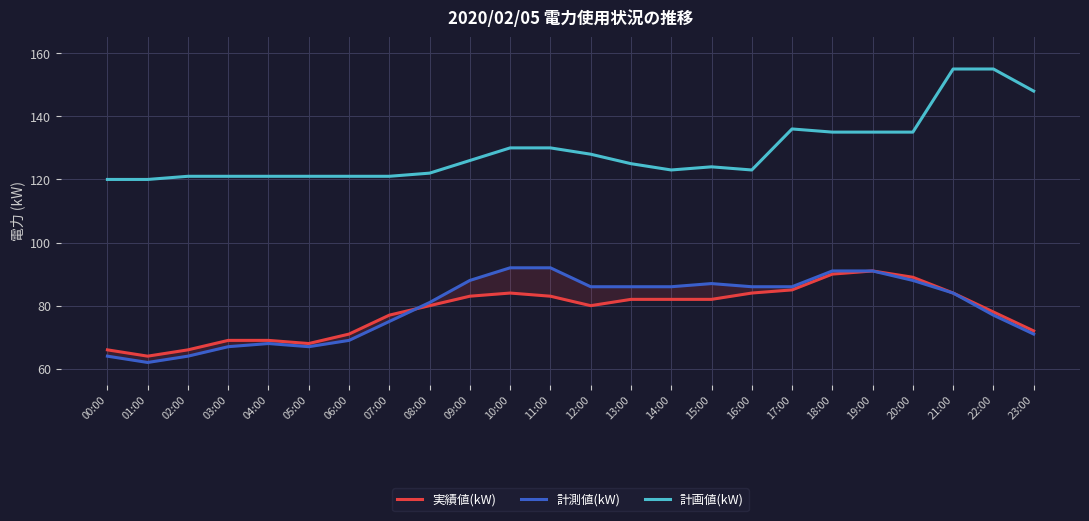

List the labels in order of 計画値(kW) value, largest first.

21:00, 22:00, 23:00, 17:00, 18:00, 19:00, 20:00, 10:00, 11:00, 12:00, 09:00, 13:00, 15:00, 14:00, 16:00, 08:00, 02:00, 03:00, 04:00, 05:00, 06:00, 07:00, 00:00, 01:00